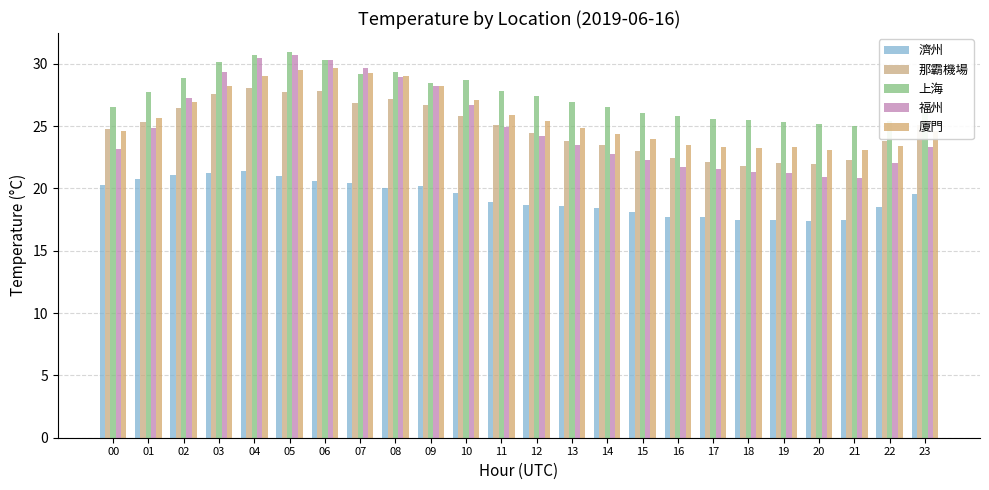

How many values in the 那霸機場 series are below 25?

12